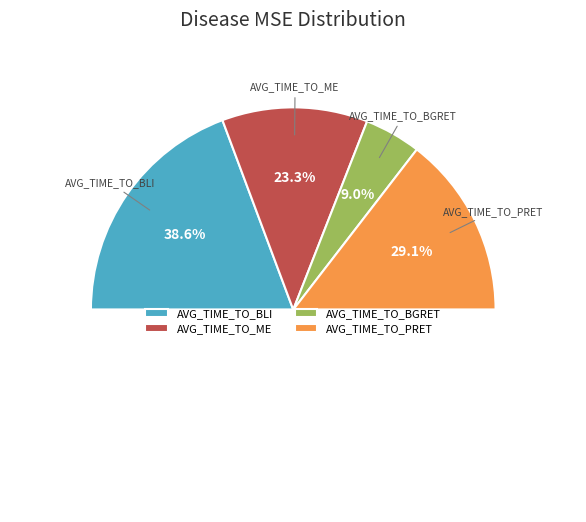

Is there any slice that represents more than half of the pie?

No